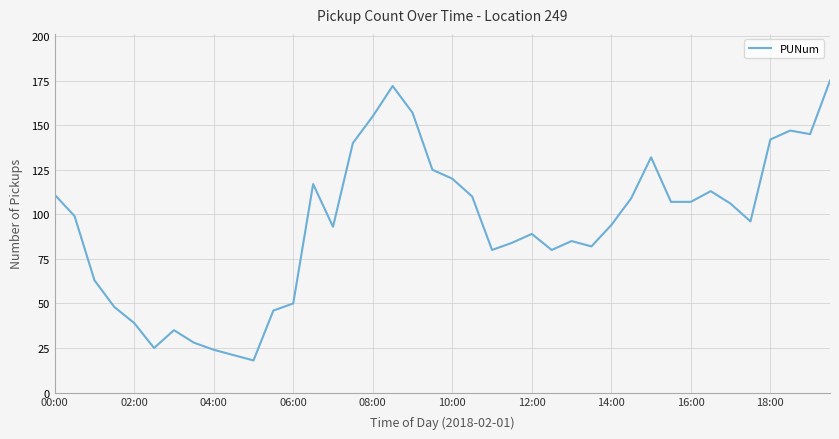

What is the smallest value displayed?

18